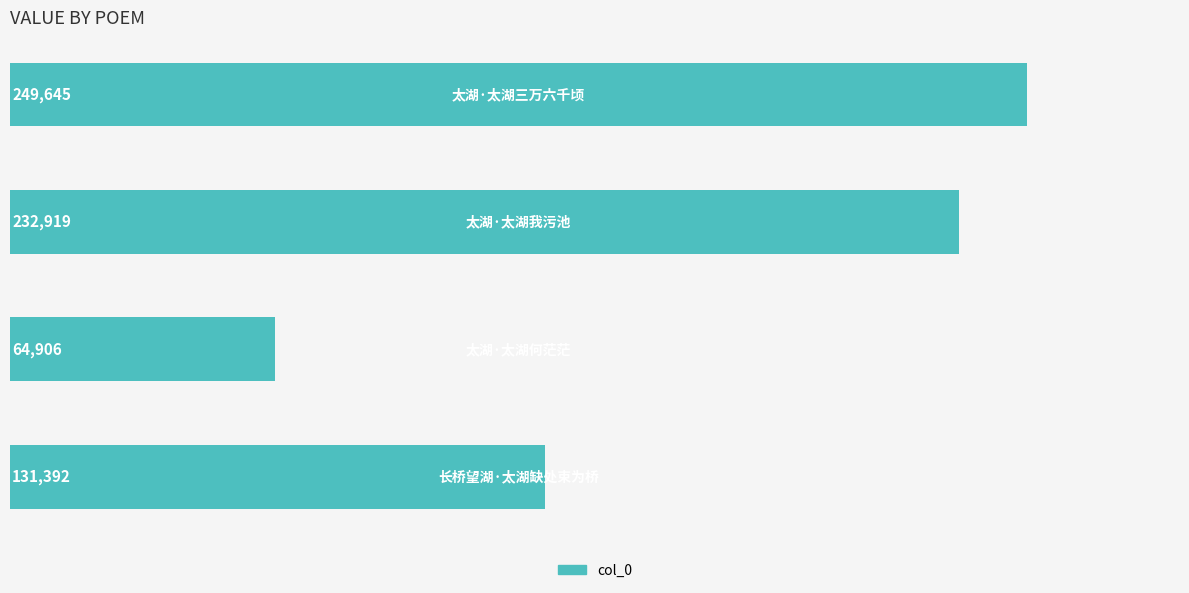

What is the average value?

169716